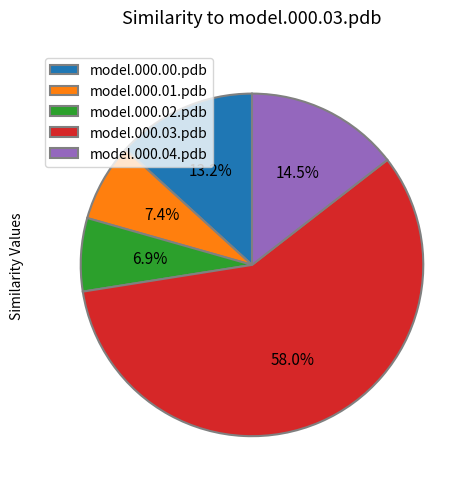

What is the largest slice in the pie chart?

model.000.03.pdb